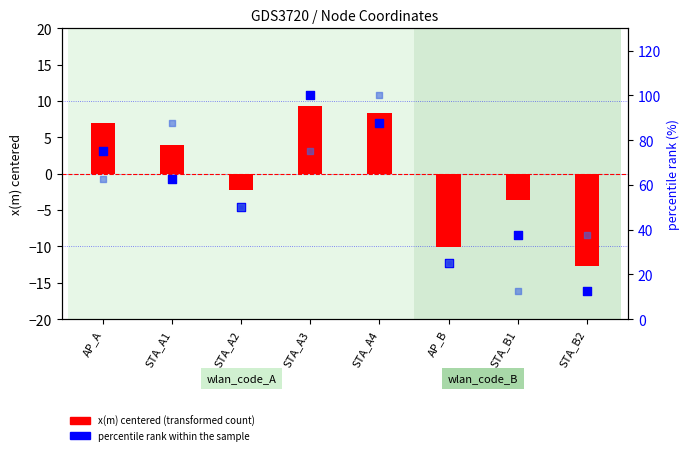

Which series contains the lowest Y value?

x(m) centered